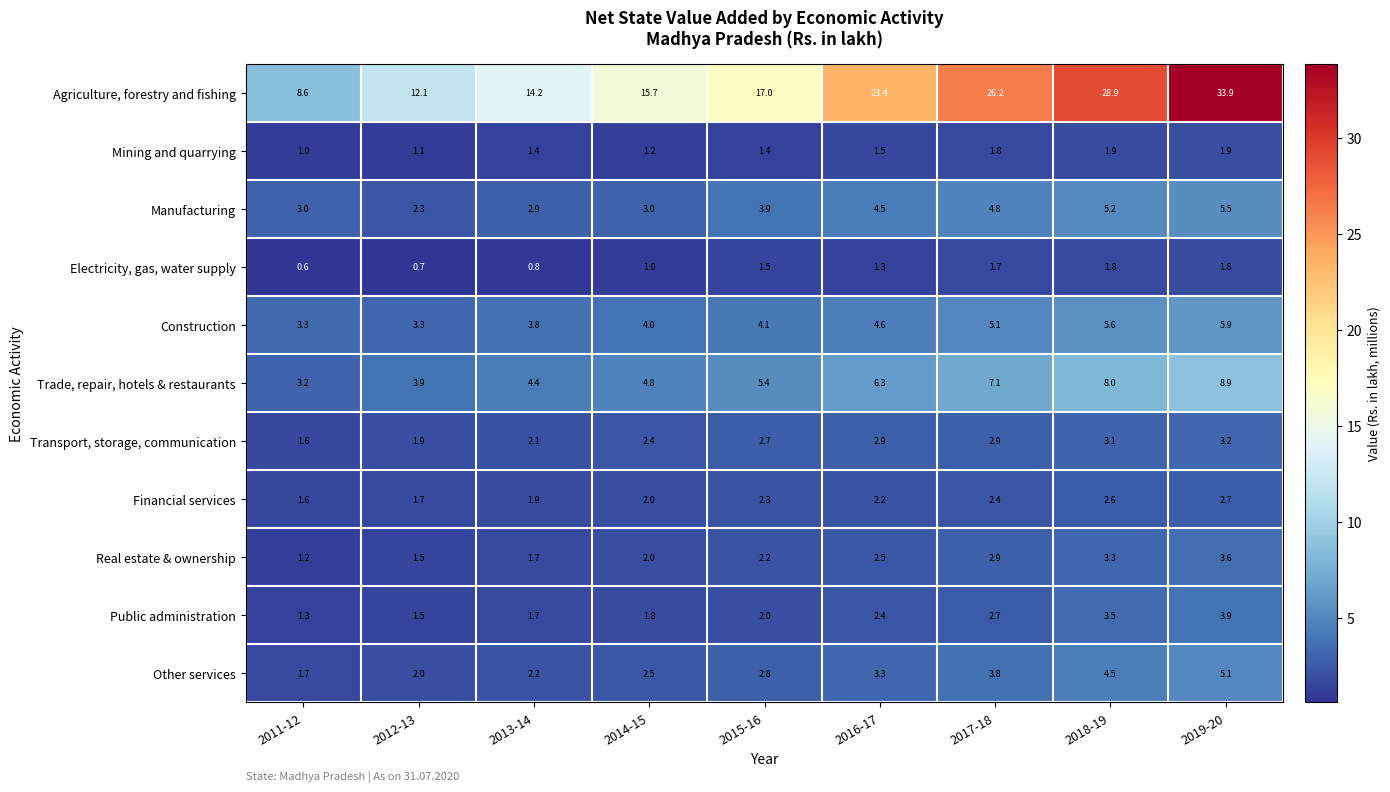

What is the difference between the second highest and second lowest values in the Agriculture, forestry and fishing series?

16.8